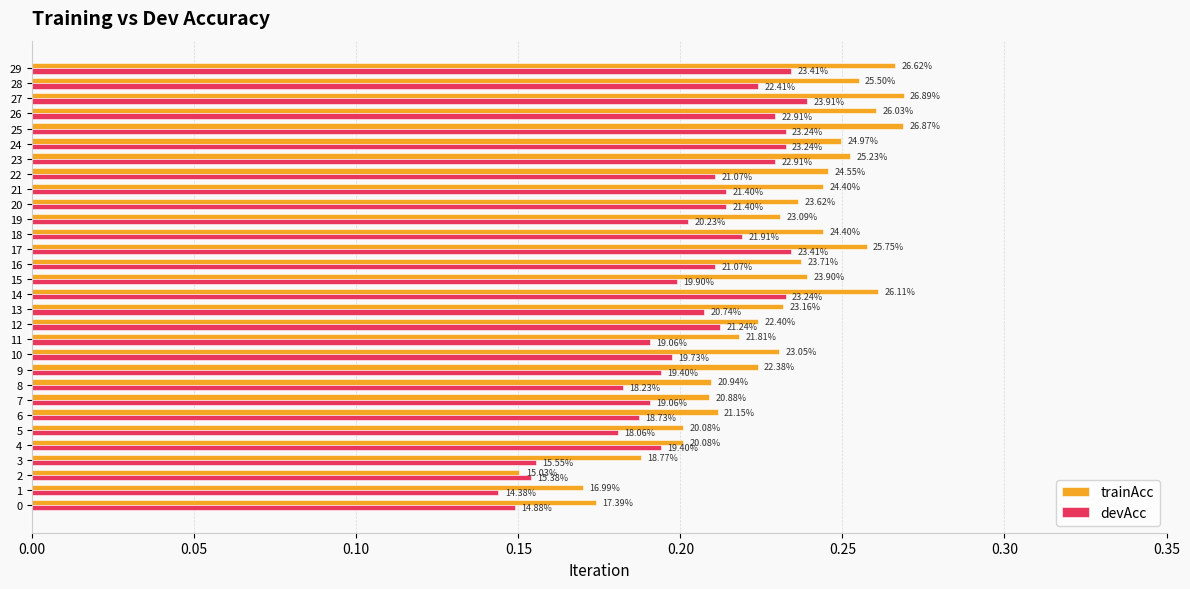

What is the average value of the trainAcc series?

0.2